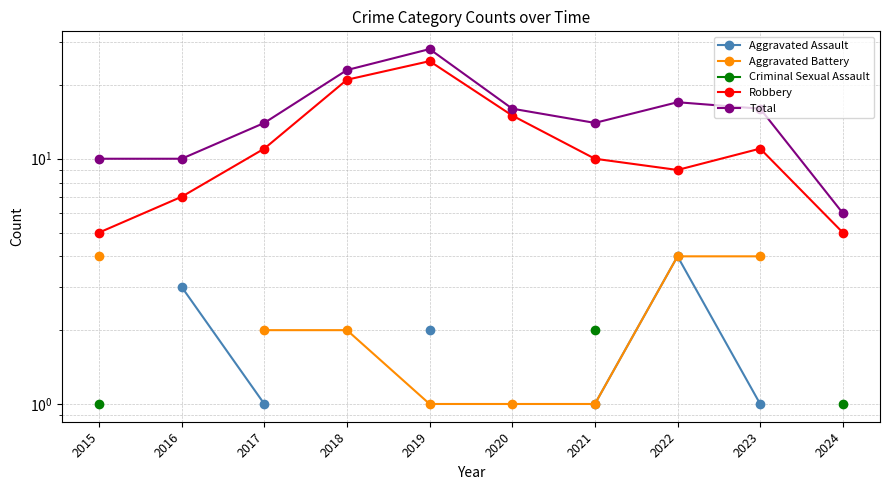

At which category is the sum across all series the highest?

2021